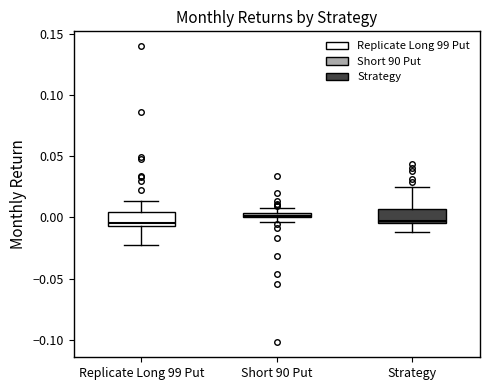

Where is the lower edge of the box for Replicate Long 99 Put on the y-axis? The values are not printed on the chart, so give them approximately, as read against the axis.

-0.005